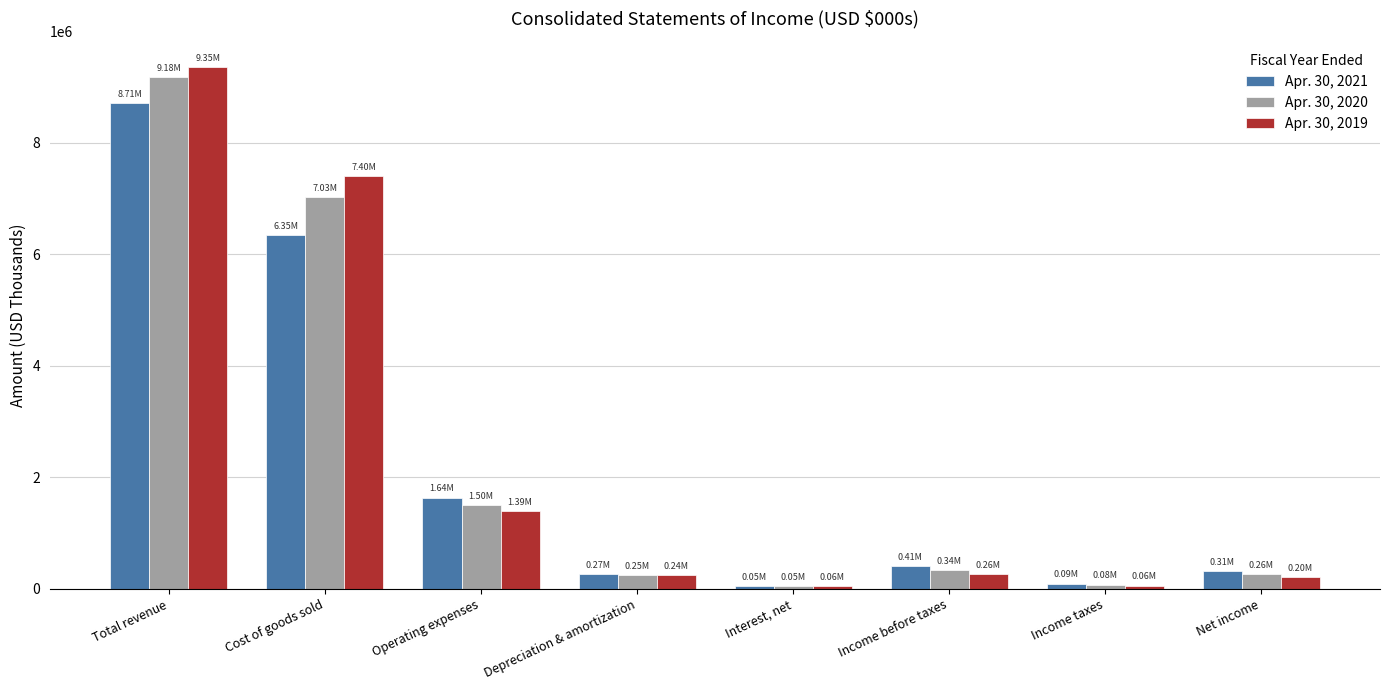

At which label is Apr. 30, 2021 closest to 4376934?

Cost of goods sold